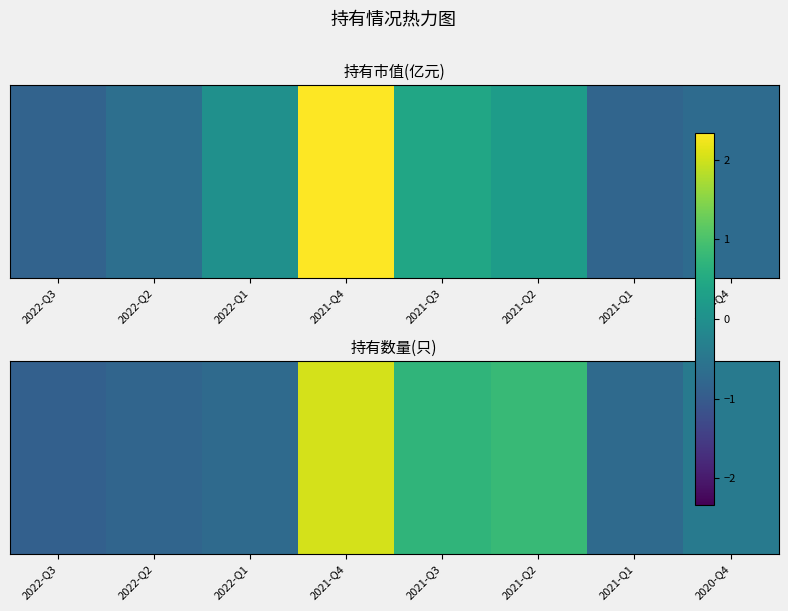

How many series are shown in this chart?

1